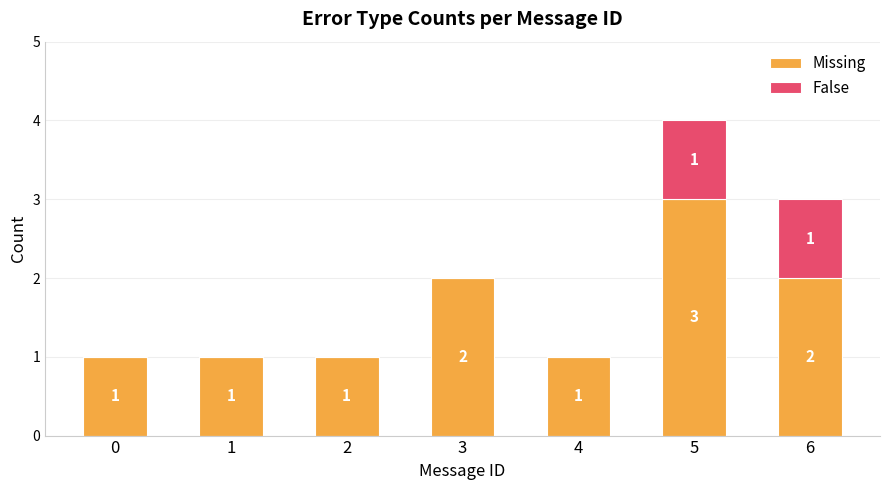

What is the sum of all Missing values?

11